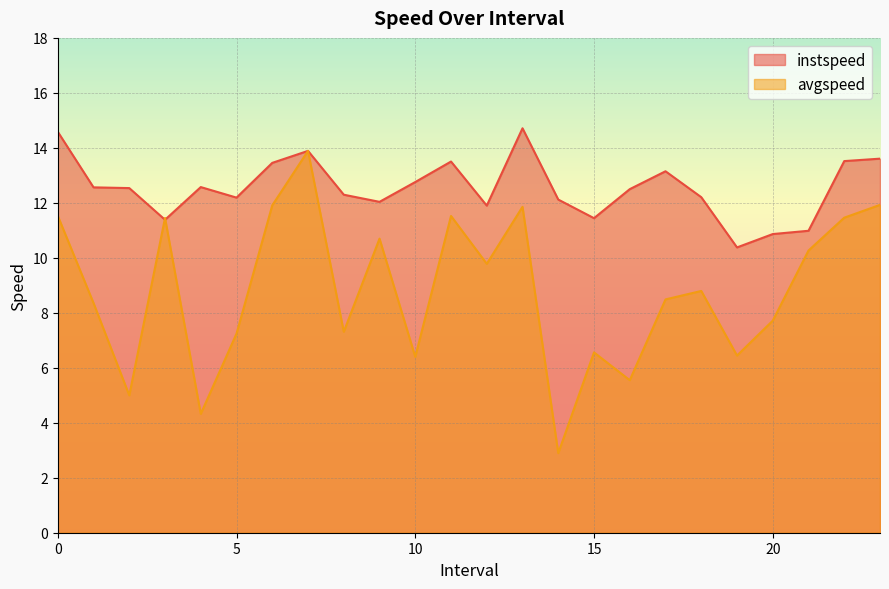

Is the value of avgspeed at 13.0 greater than the value of instspeed at 17.0?

No